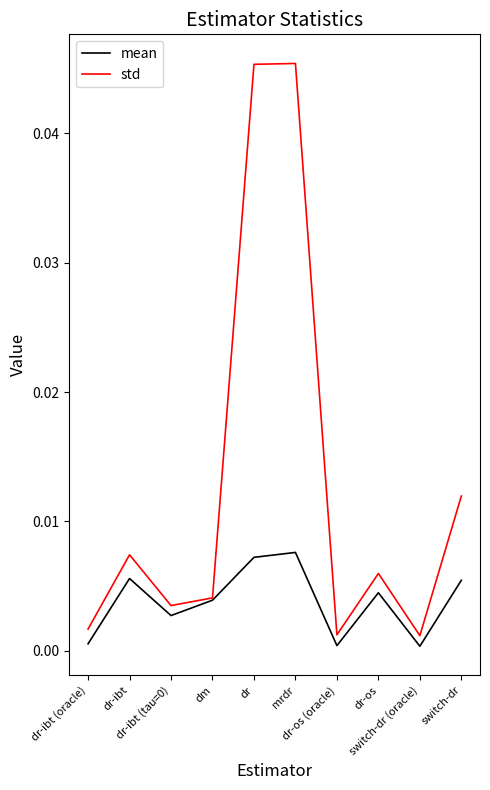

Rank the series by their average value, from lowest to highest.

mean, std